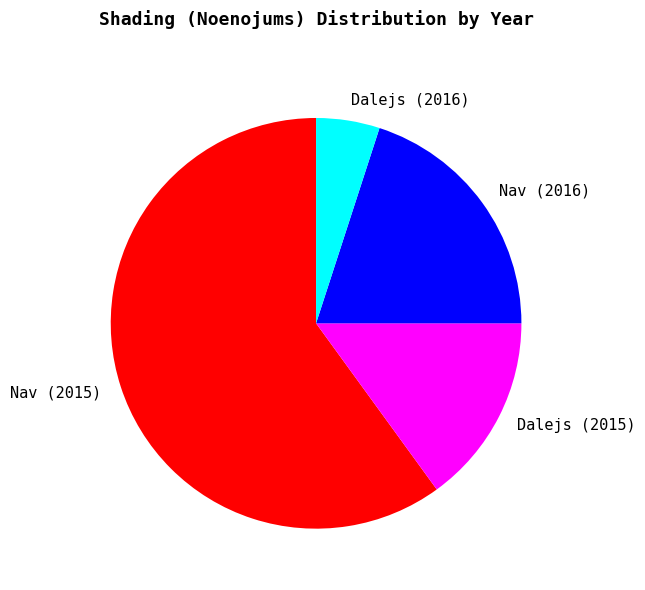

Is there any slice that represents more than half of the pie?

Yes